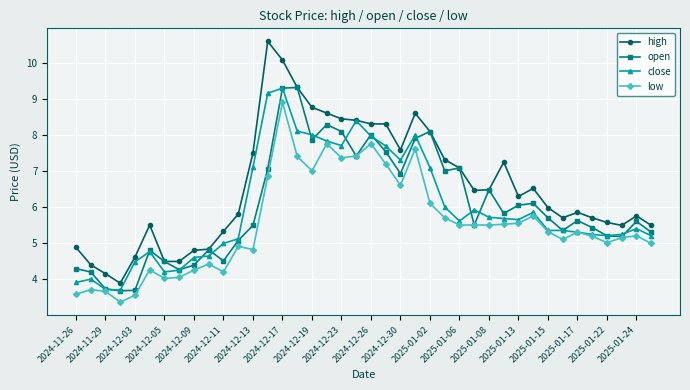

What is the difference between the maximum and minimum values in the close series?

5.6